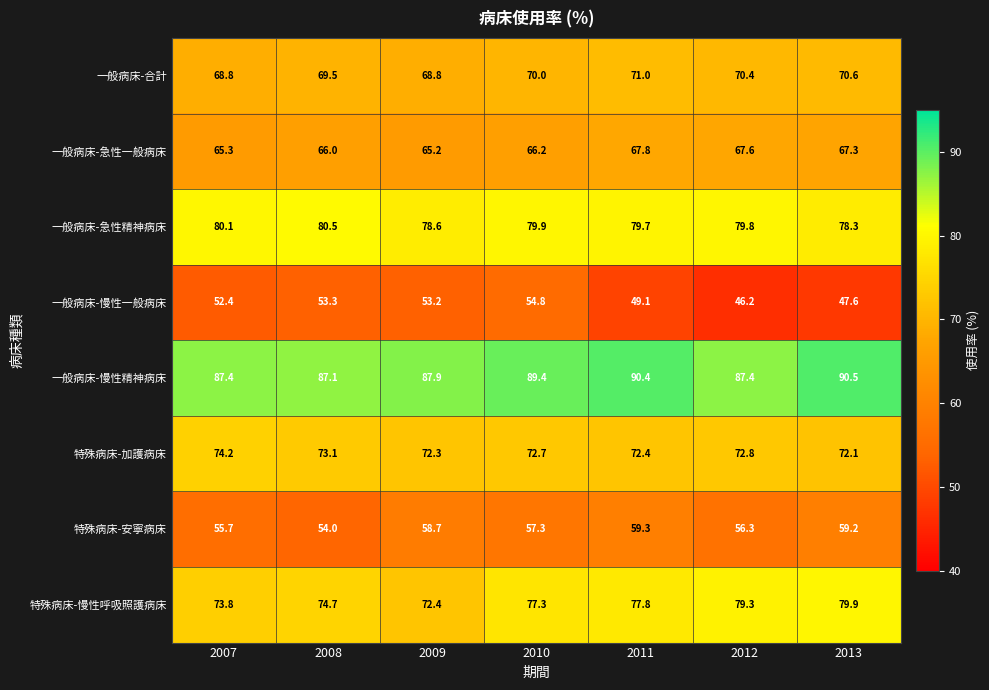

What is the minimum value shown in the chart?

46.2